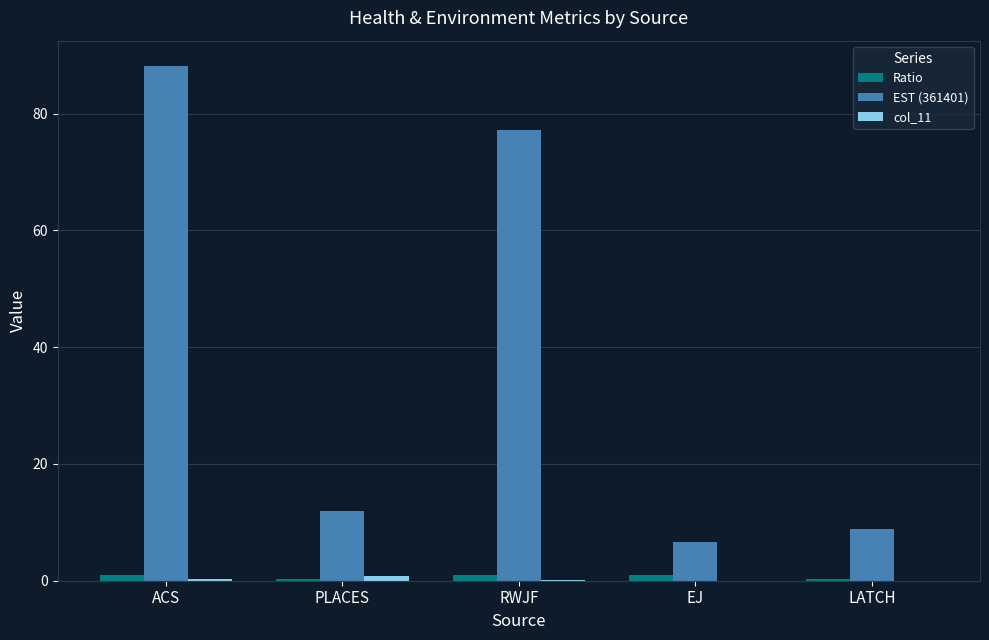

Count the number of data series in this chart.

3